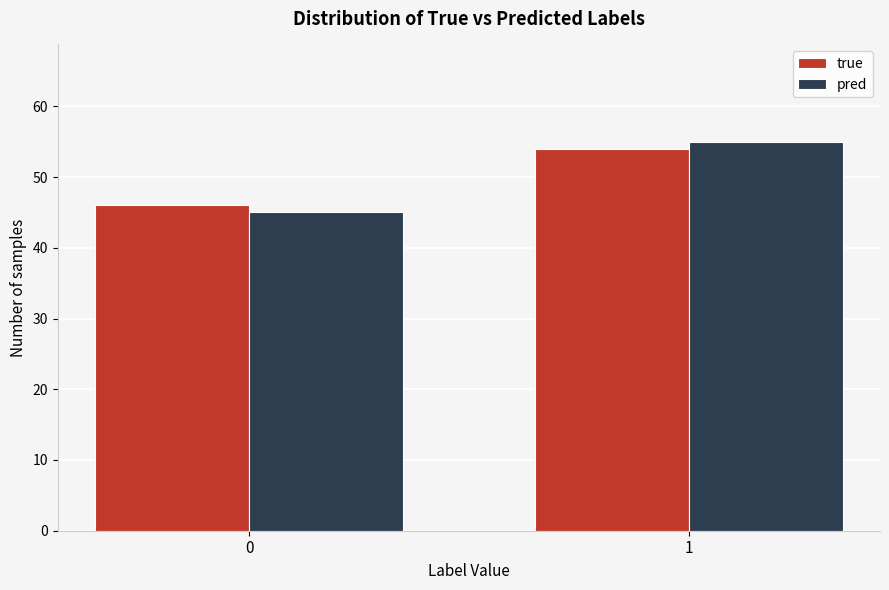

Reading right to left, list all the values displayed in this chart.

true: 54	46
pred: 55	45